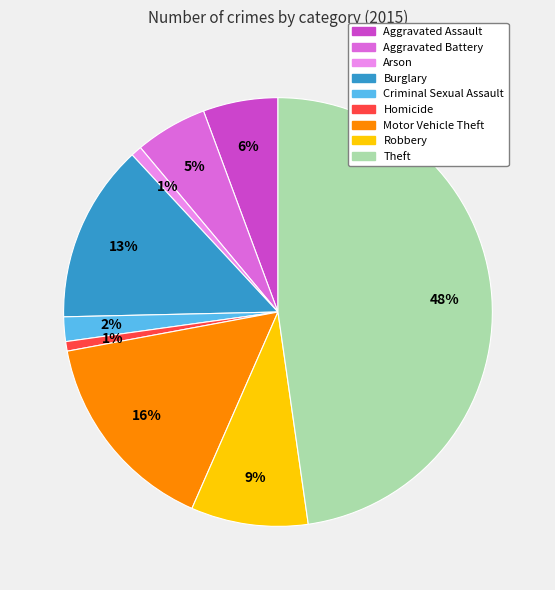

Which has a higher value, Aggravated Battery or Burglary?

Burglary